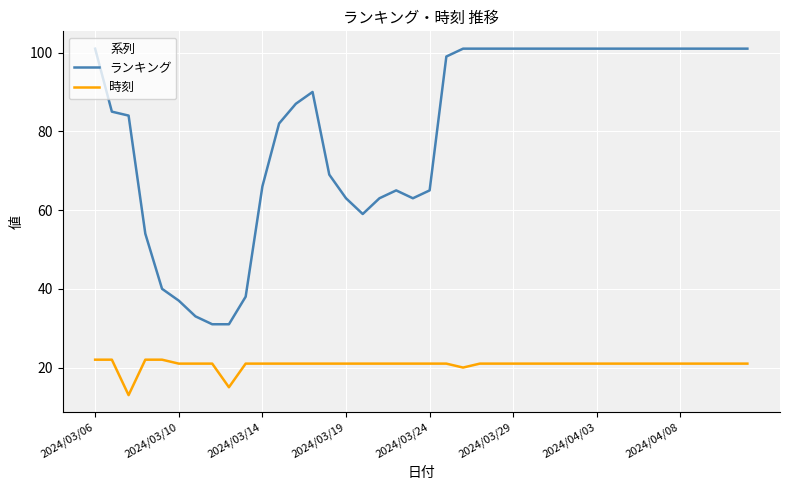

What is the difference between the second highest and second lowest values in the 時刻 series?

7